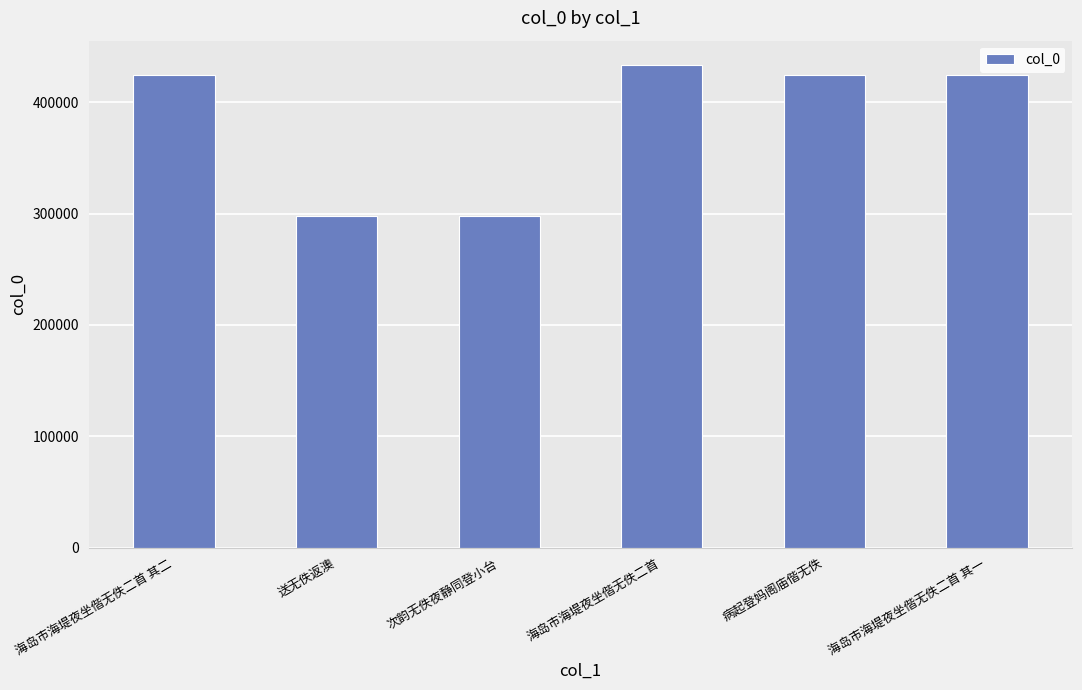

Which has a higher value, 病起登妈阁庙偕无佚 or 海岛市海堤夜坐偕无佚二首?

海岛市海堤夜坐偕无佚二首